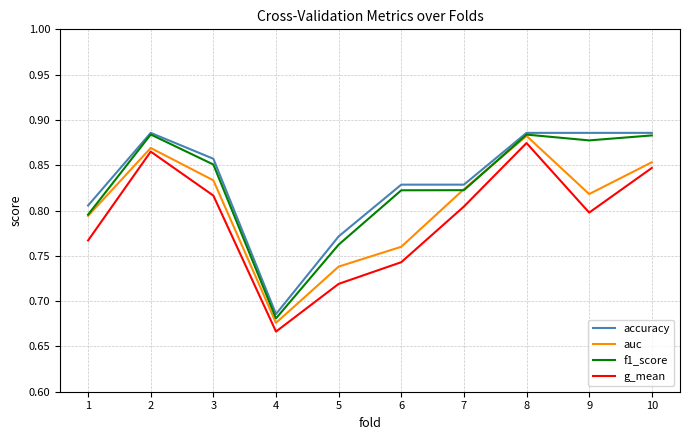

Where is auc nearest to the value 0?

4